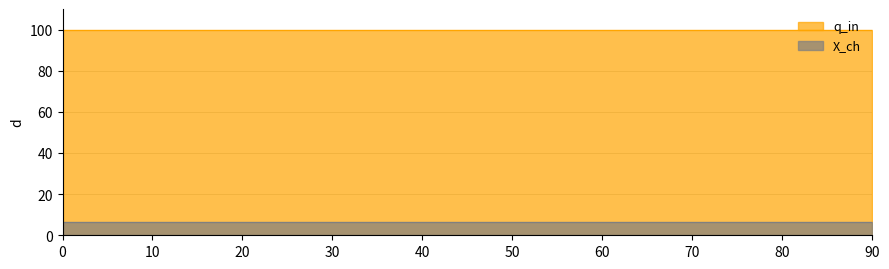

True or false: q_in and X_ch intersect in this chart.

False